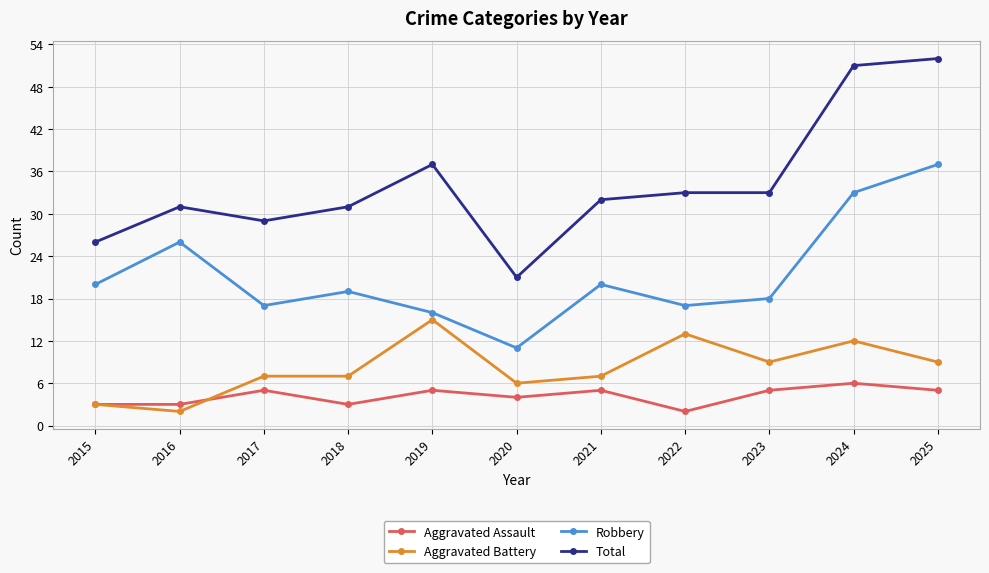

How many lines are shown in the chart?

4